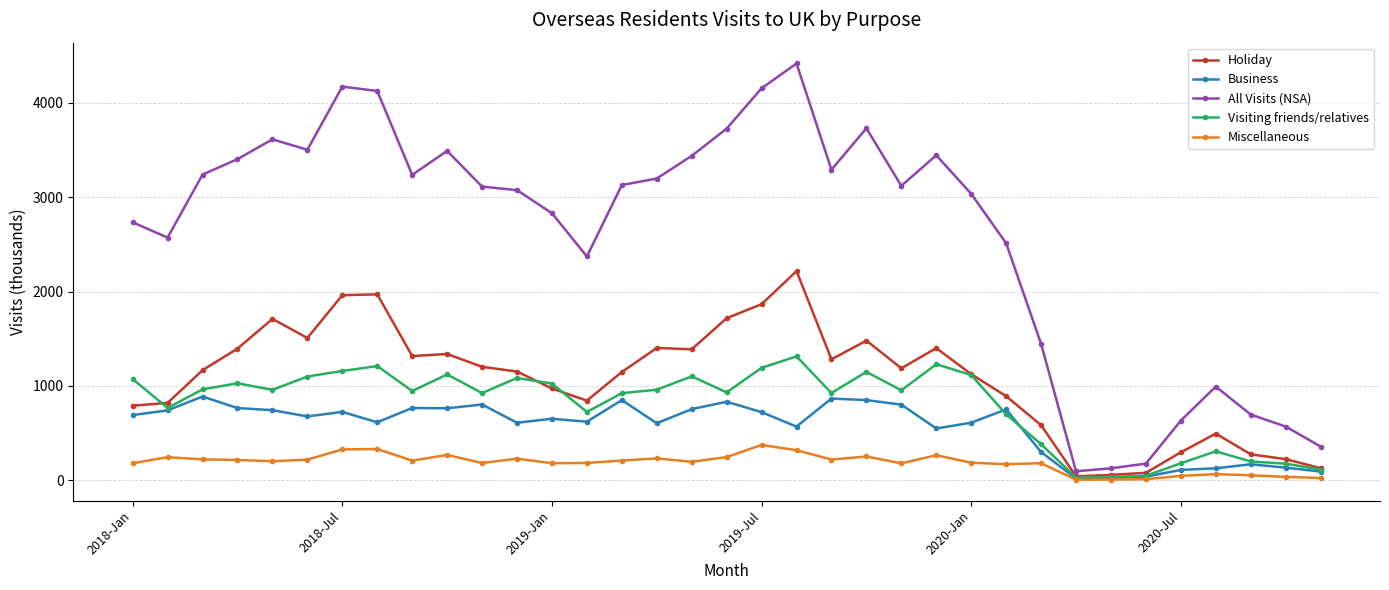

What is the minimum value for Miscellaneous?

5.8